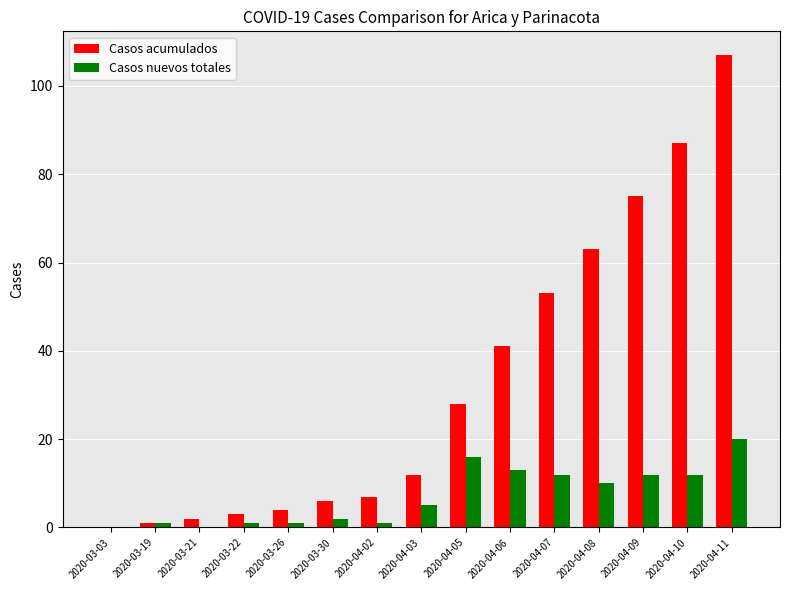

What is the highest value of the Casos acumulados series?

107